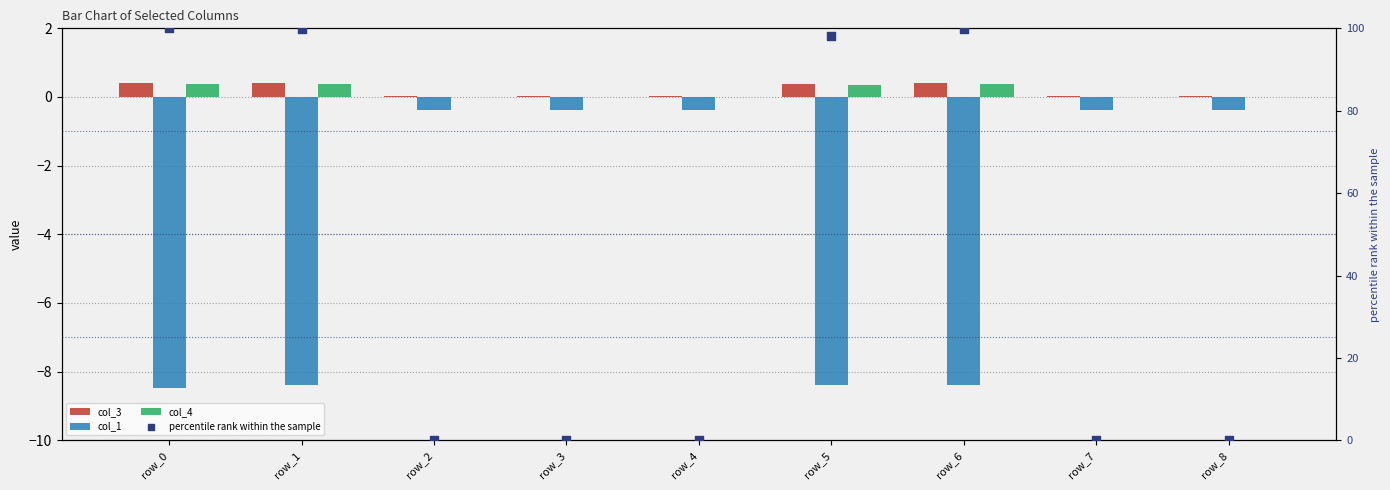

What are all the series names shown in the legend?

col_3, col_1, col_4, percentile rank within the sample